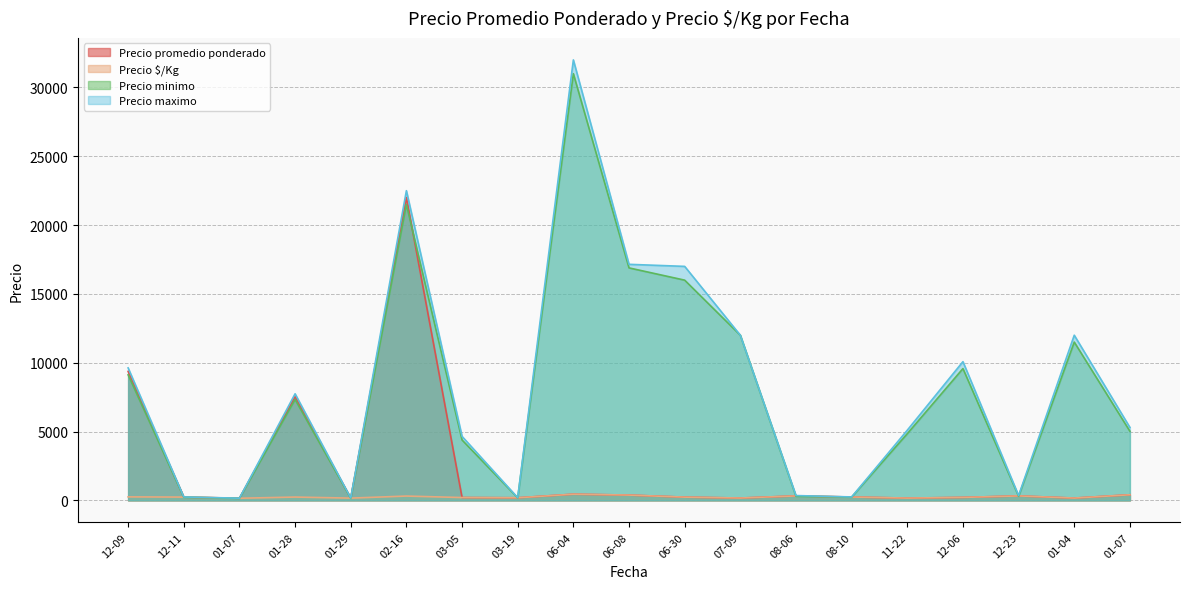

True or false: Precio $/Kg has more than 0 interior local peaks.

True